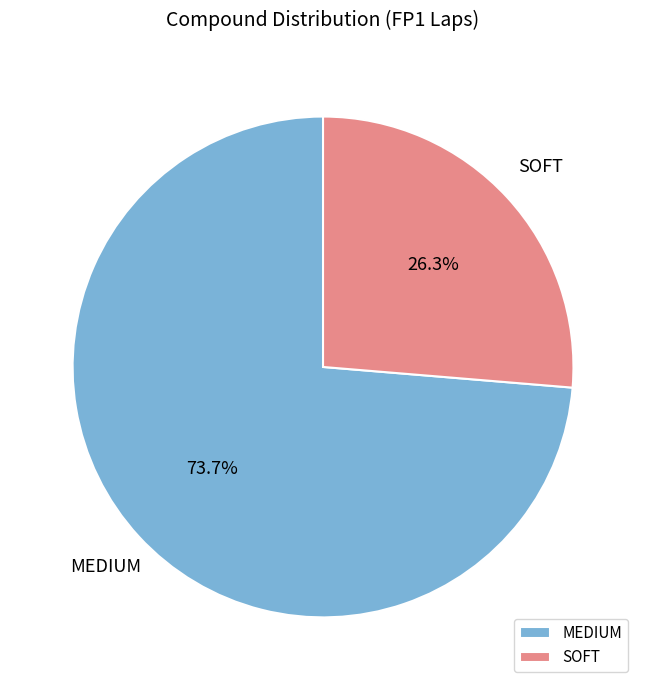

To the nearest percent, what percentage of the pie is MEDIUM?

74%